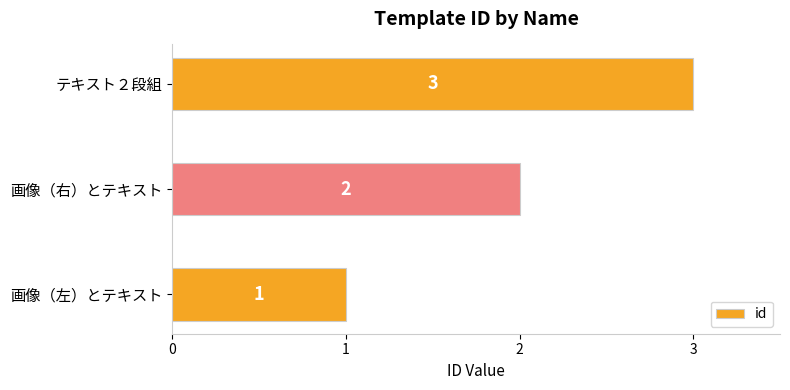

How many data points are less than 2?

1